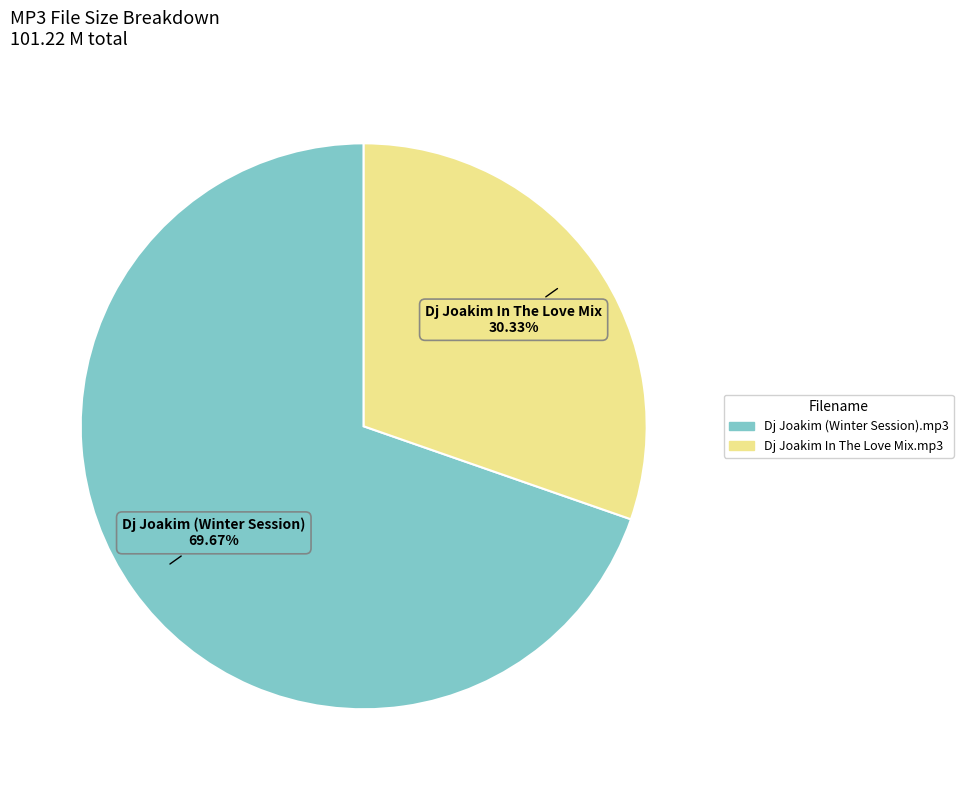

Is there a majority slice in this chart?

Yes